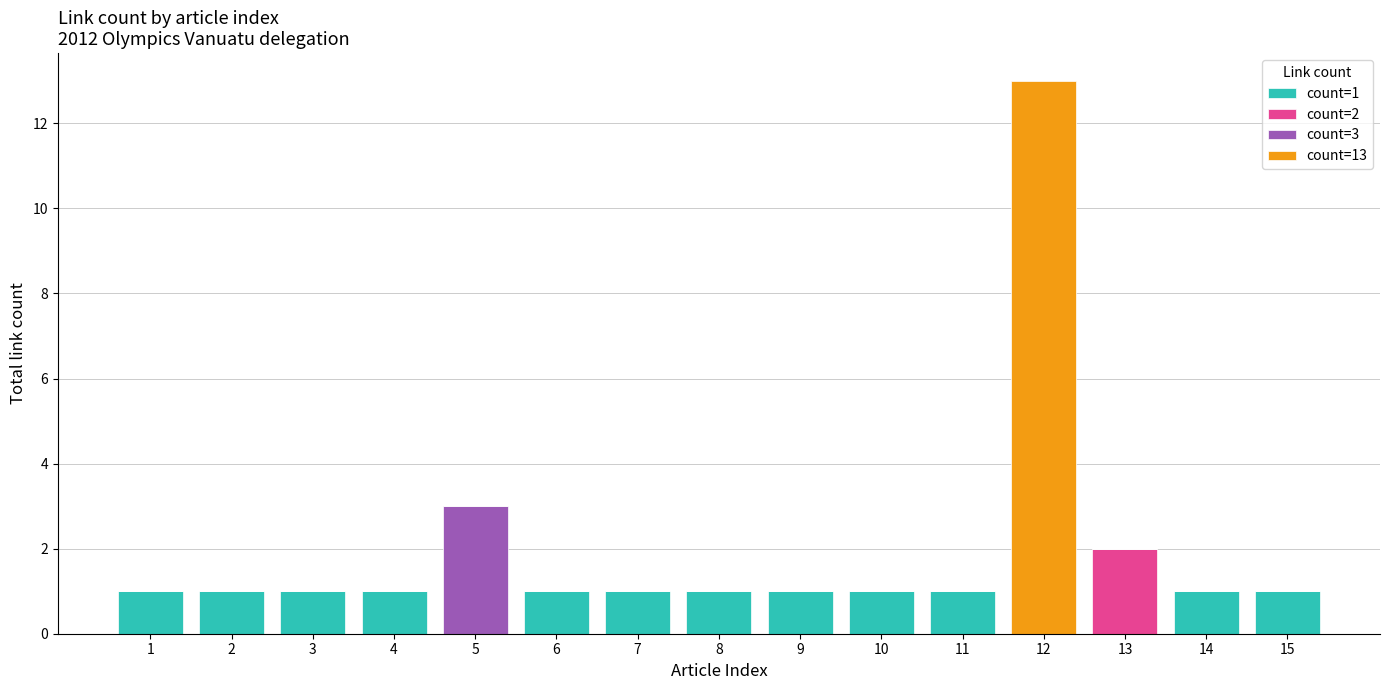

Are the bars horizontal?

No